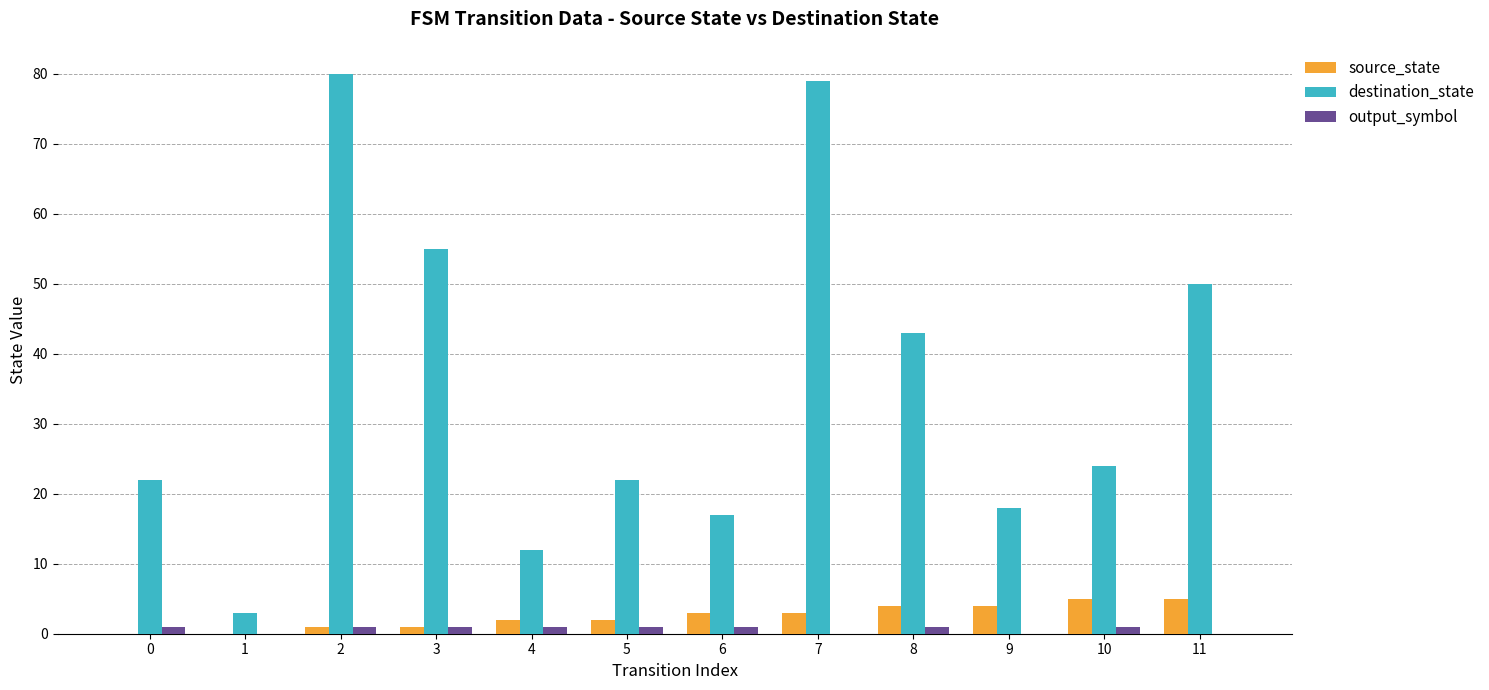

Between 8 and 10, which series saw the biggest shift?

destination_state